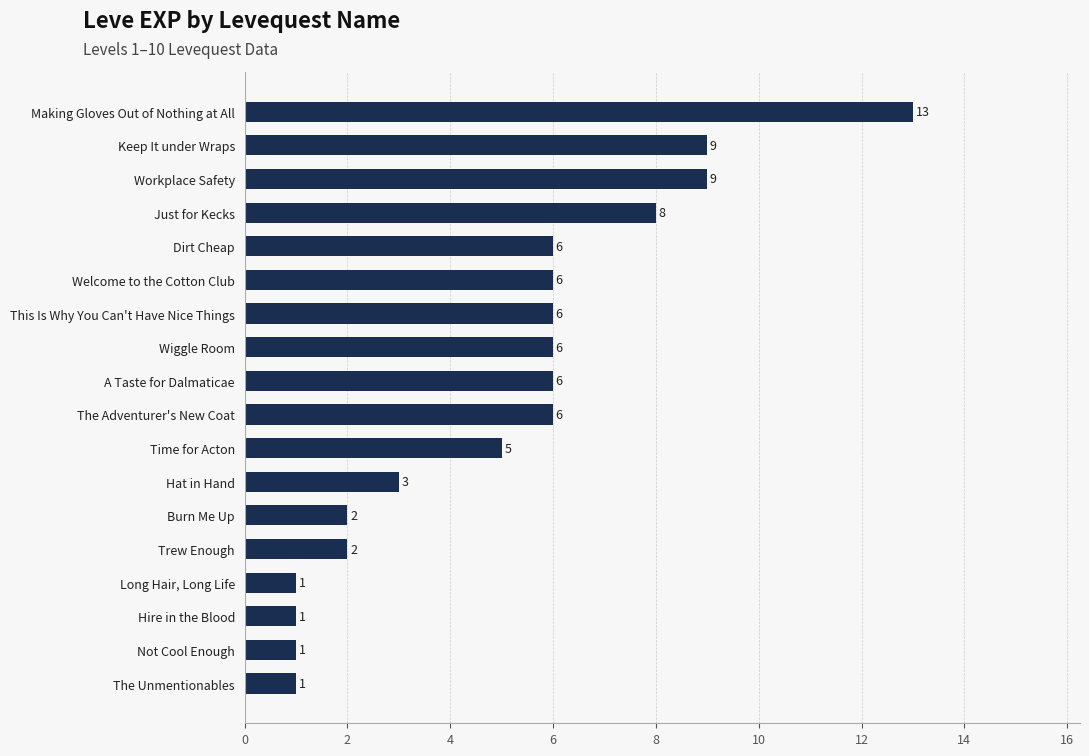

What is the change in value from Hire in the Blood to A Taste for Dalmaticae?

+5